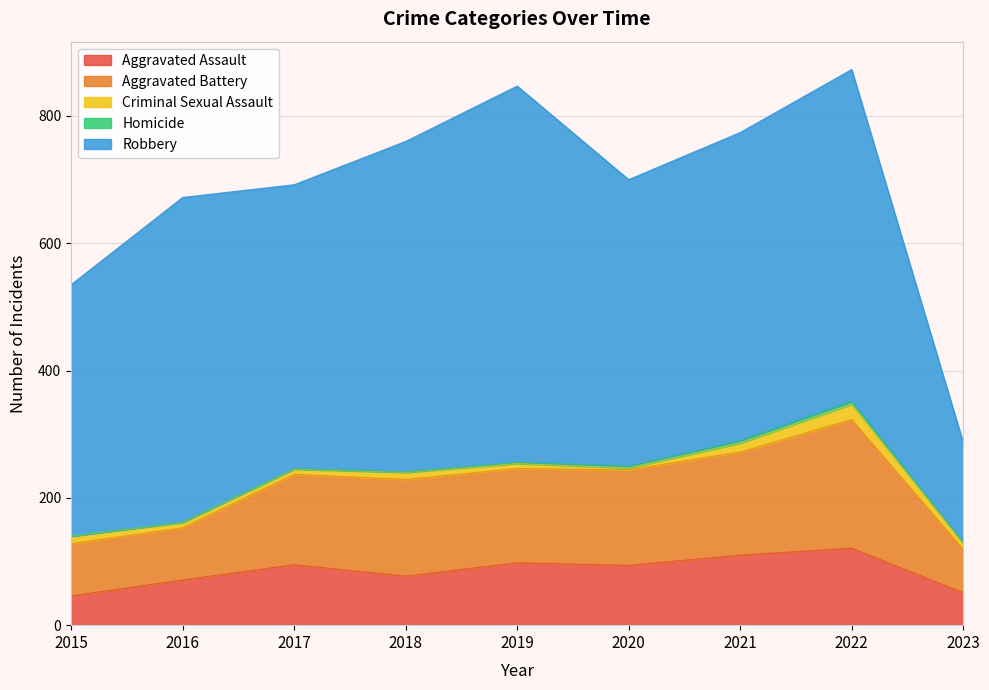

Is it true that Robbery equals 222 at 2023?

False